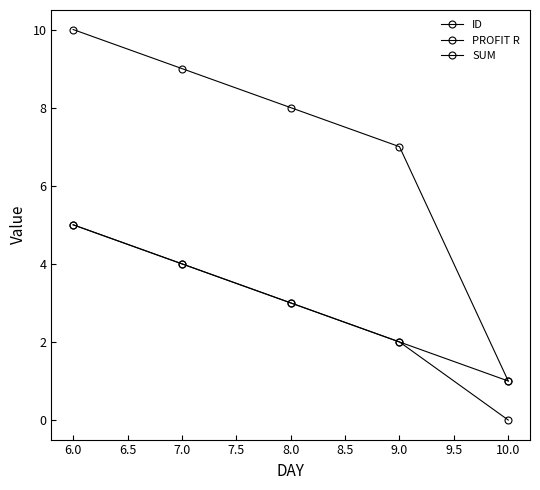

How many lines are shown in the chart?

3